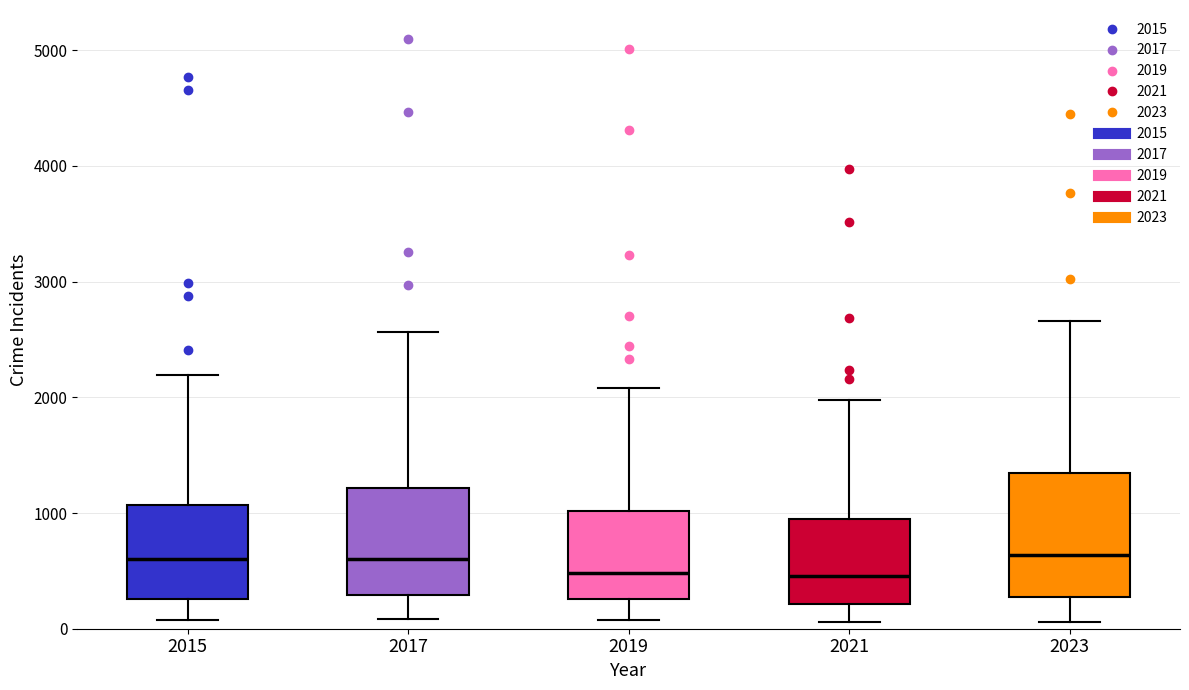

Reading left to right, transcribe this box plot: for each box, give where its median line is, the range the box spans, and where its two whiskers end, as read against the y-axis. The values are not printed on the chart, so give them approximately, as read against the axis.

2015: median 600, box 300 to 1100, whiskers 100 to 2200
2017: median 600, box 300 to 1200, whiskers 100 to 2600
2019: median 500, box 300 to 1000, whiskers 100 to 2100
2021: median 500, box 200 to 900, whiskers 100 to 2000
2023: median 600, box 300 to 1400, whiskers 100 to 2700